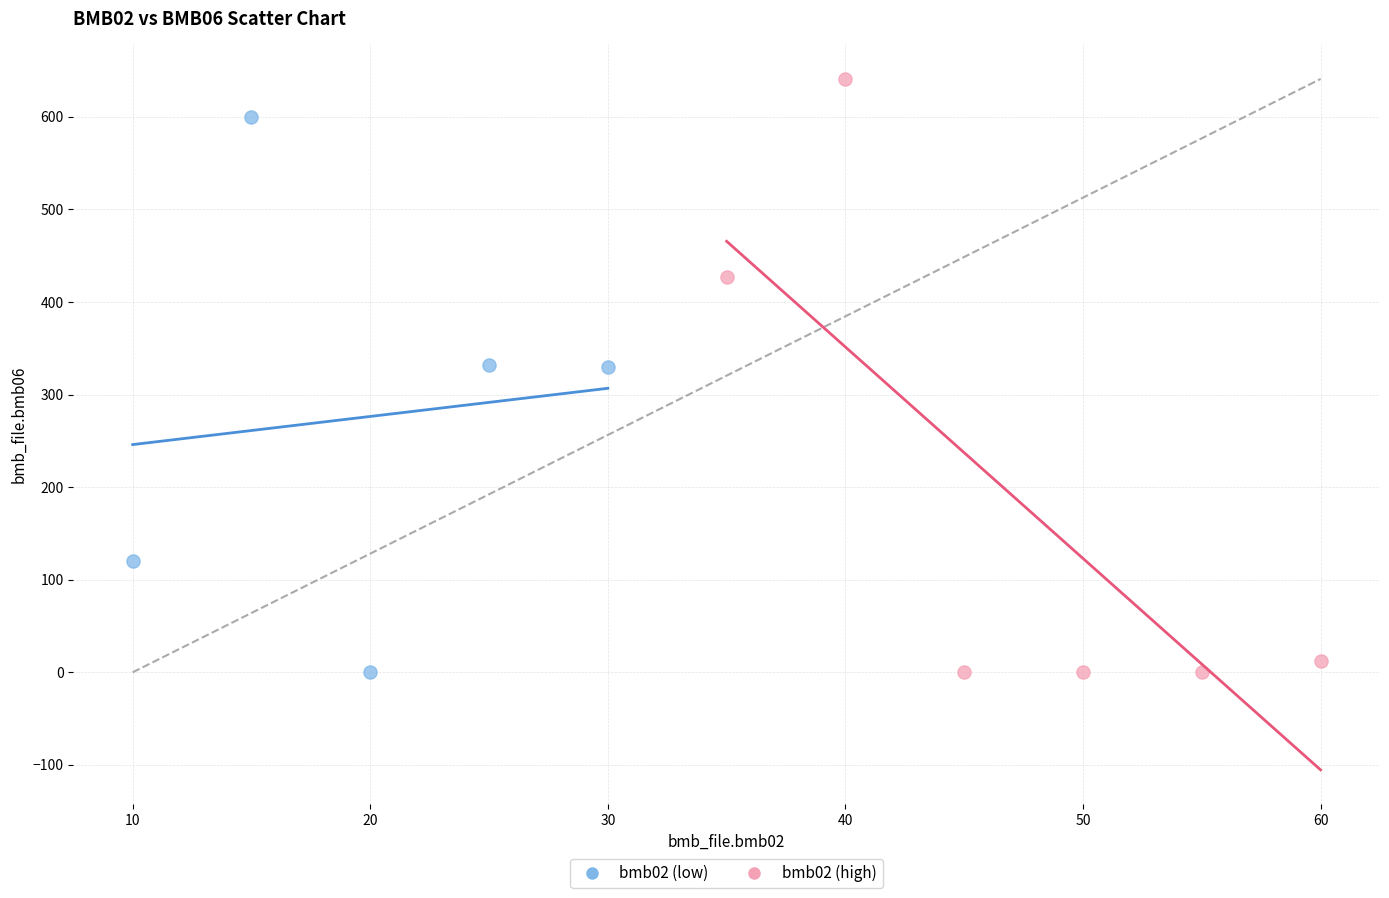

Which series contains the highest Y value?

bmb02 (high)